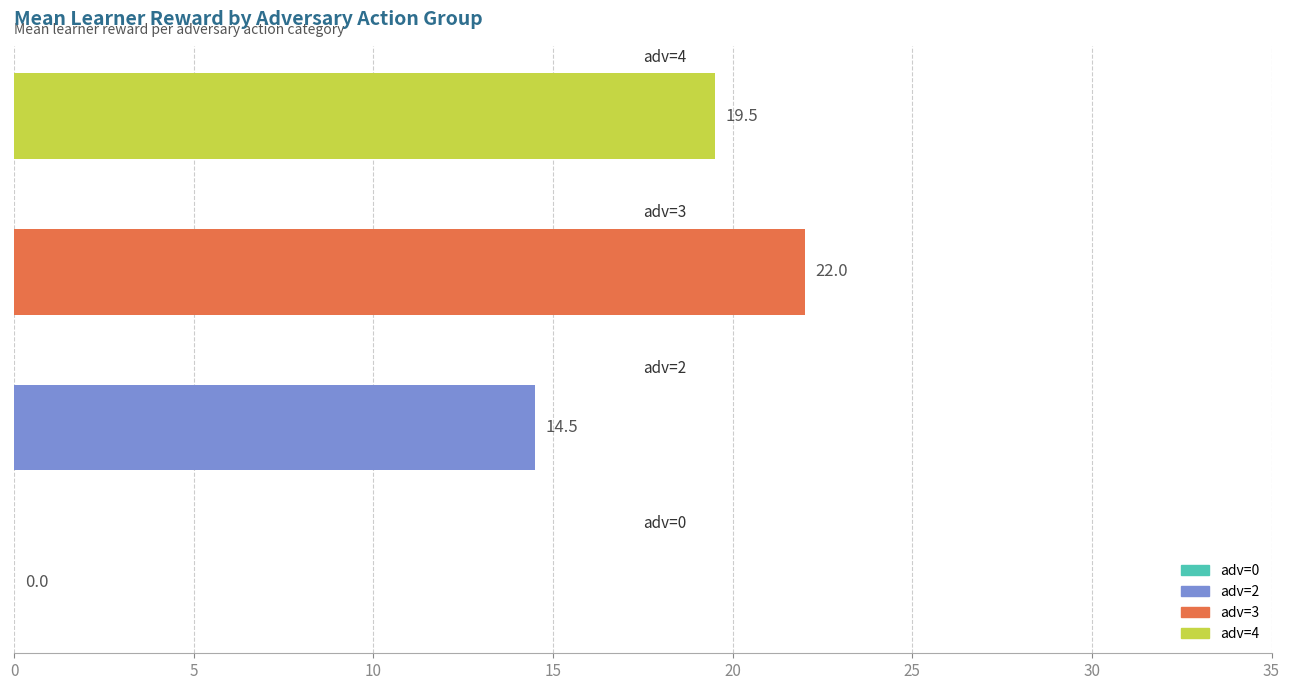

What is the average value?

14.0